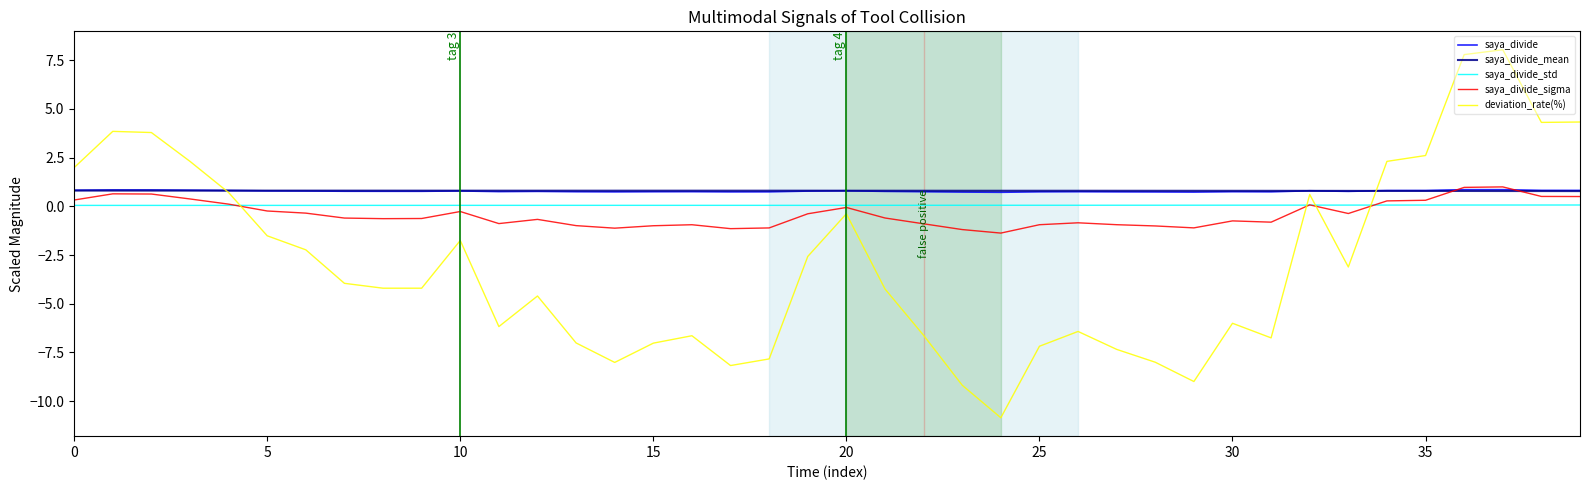

What is the maximum value shown in the chart?

8.0